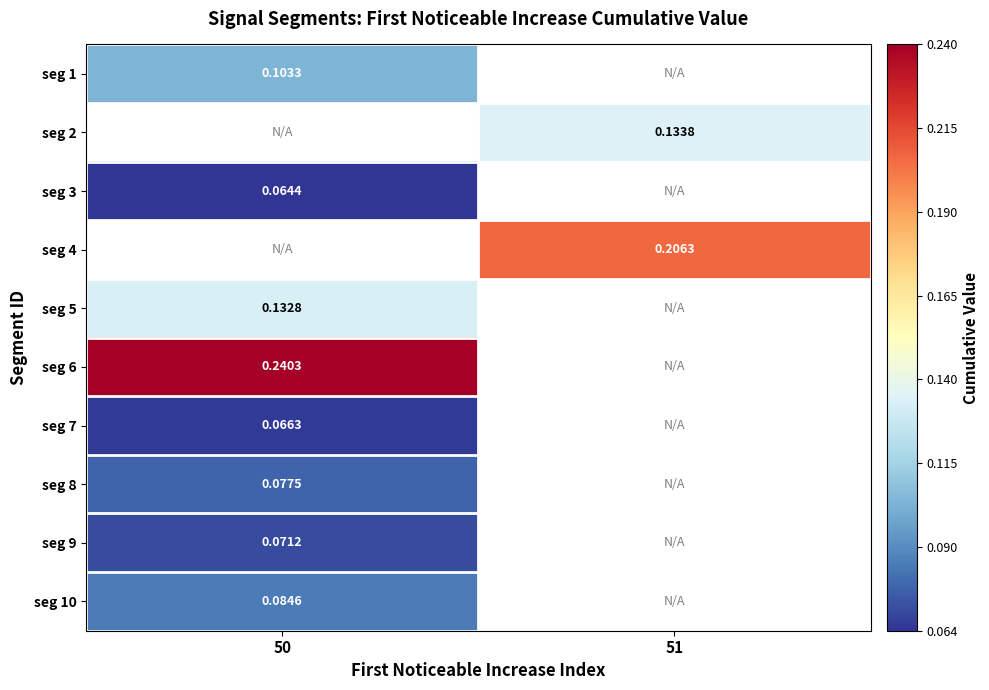

Is the value of seg 2 at 51 greater than the value of seg 10 at 50?

Yes